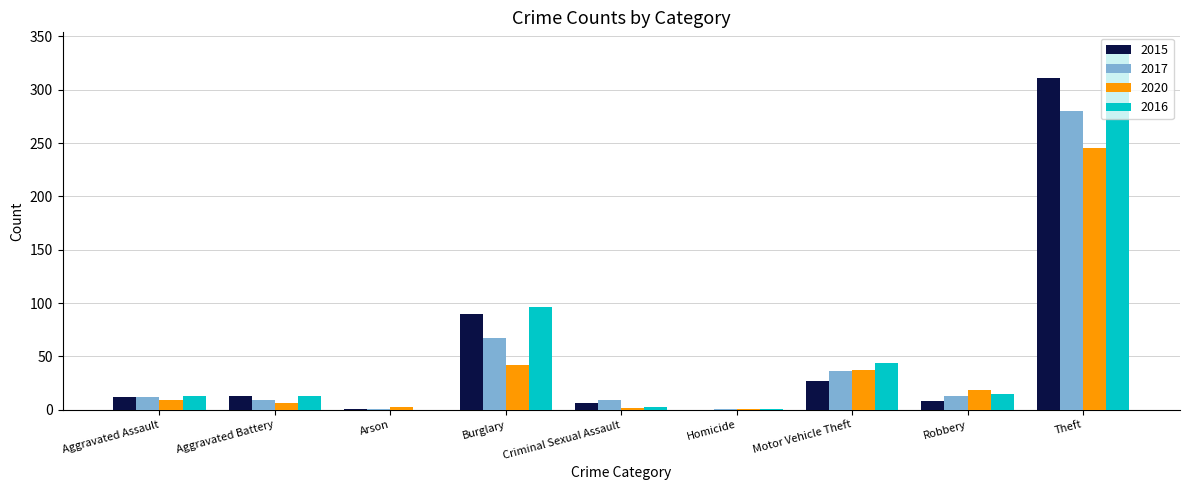

What value does the 2015 series have at Robbery, to the nearest 5?

10